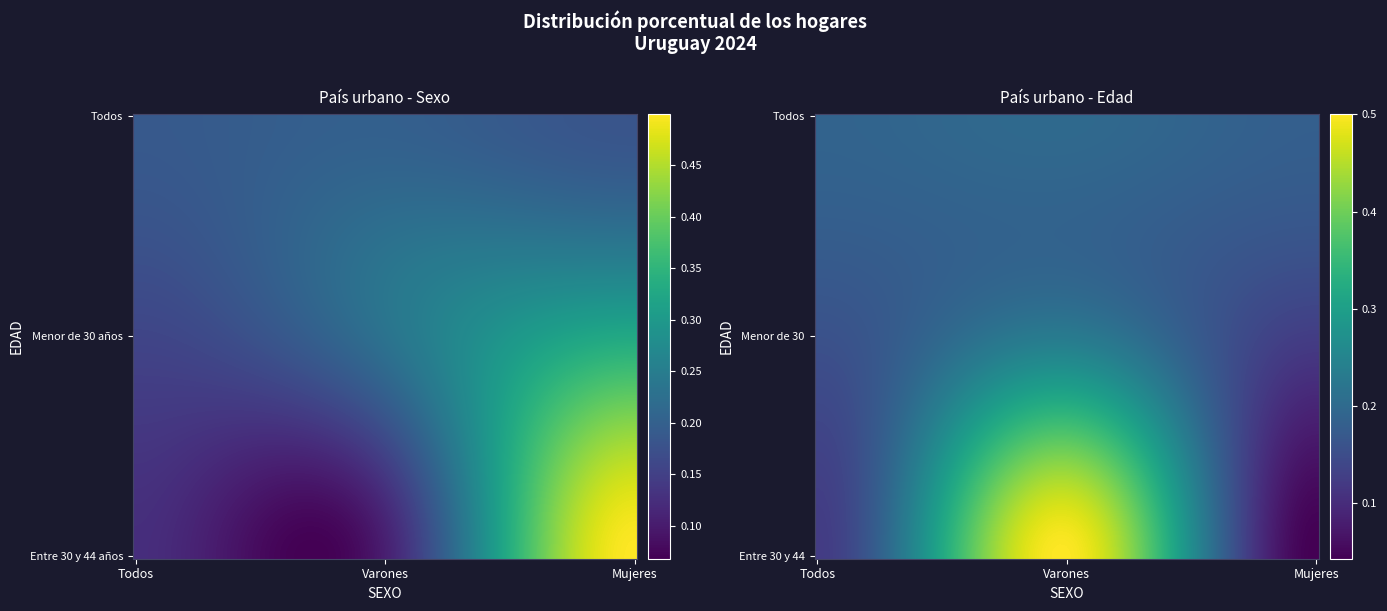

How many categories are shown in the chart?

8